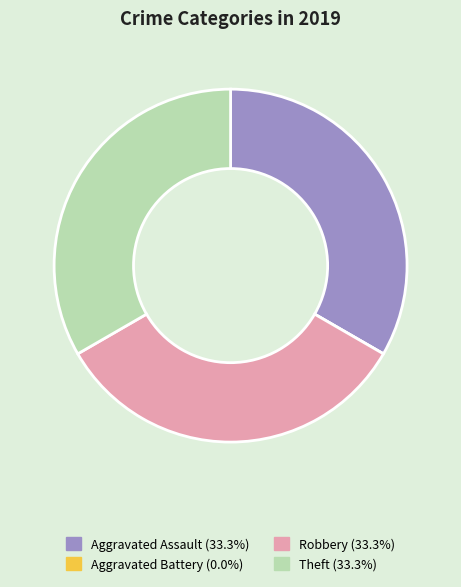

Is there any slice that represents more than half of the pie?

No